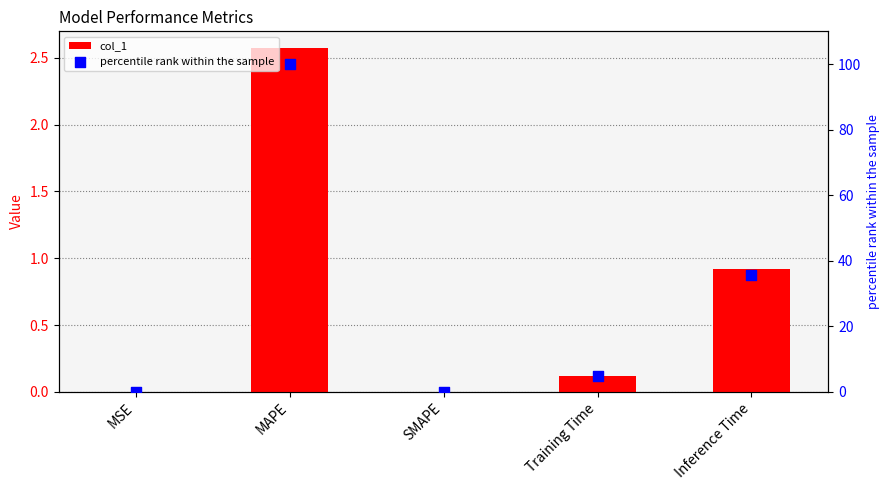

Which series contains the highest Y value?

percentile rank within the sample